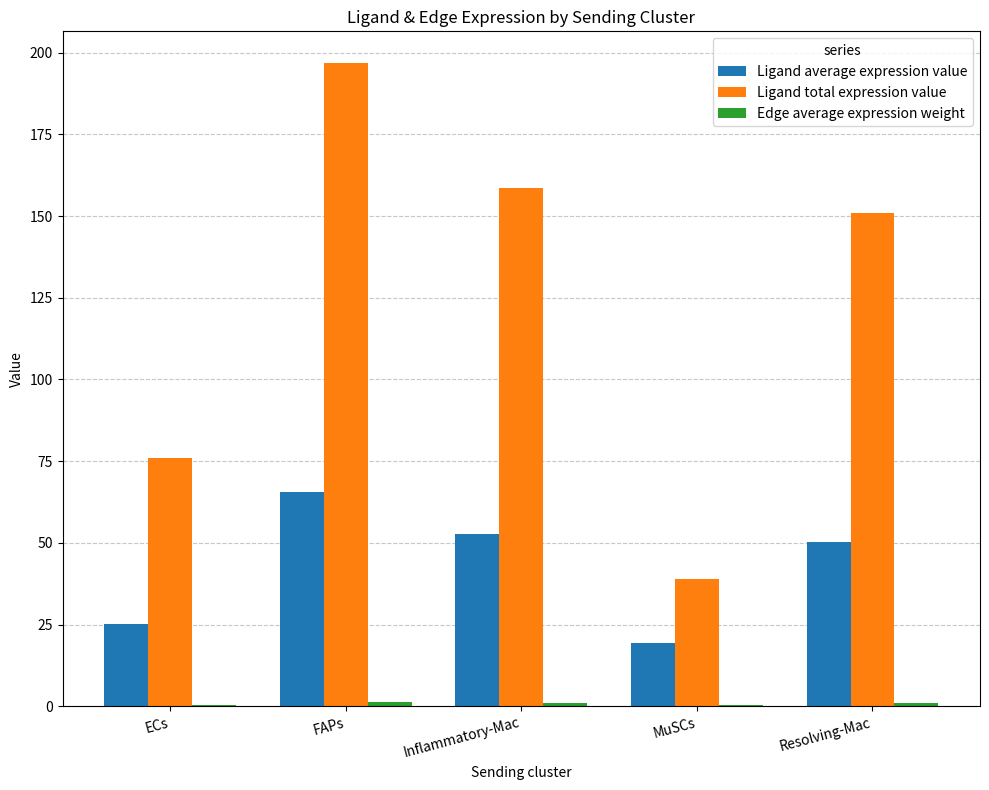

What is the greatest value displayed?

196.7